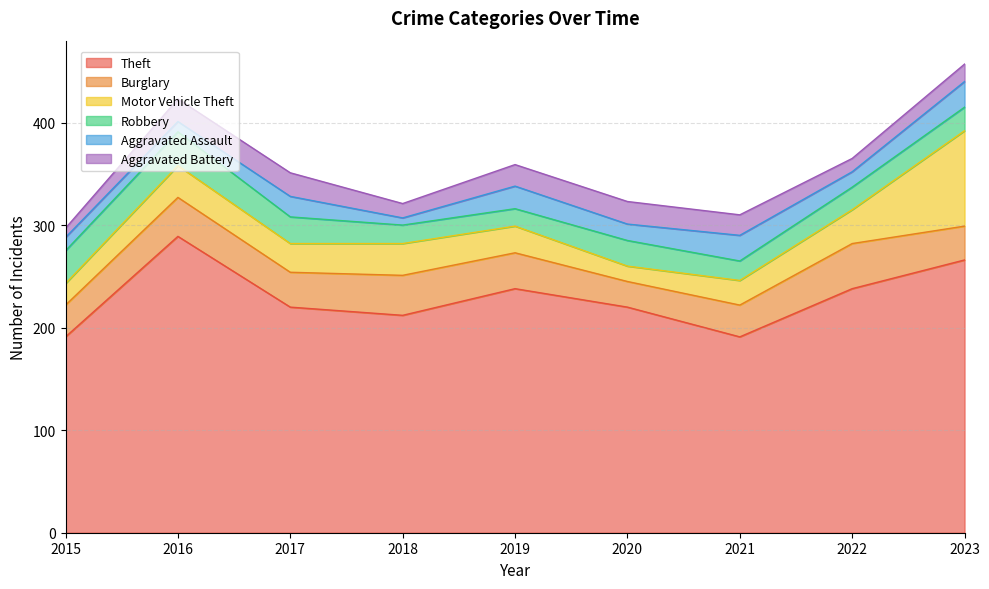

At 2019, list the series in order from smallest to largest.

Robbery, Aggravated Battery, Aggravated Assault, Motor Vehicle Theft, Burglary, Theft